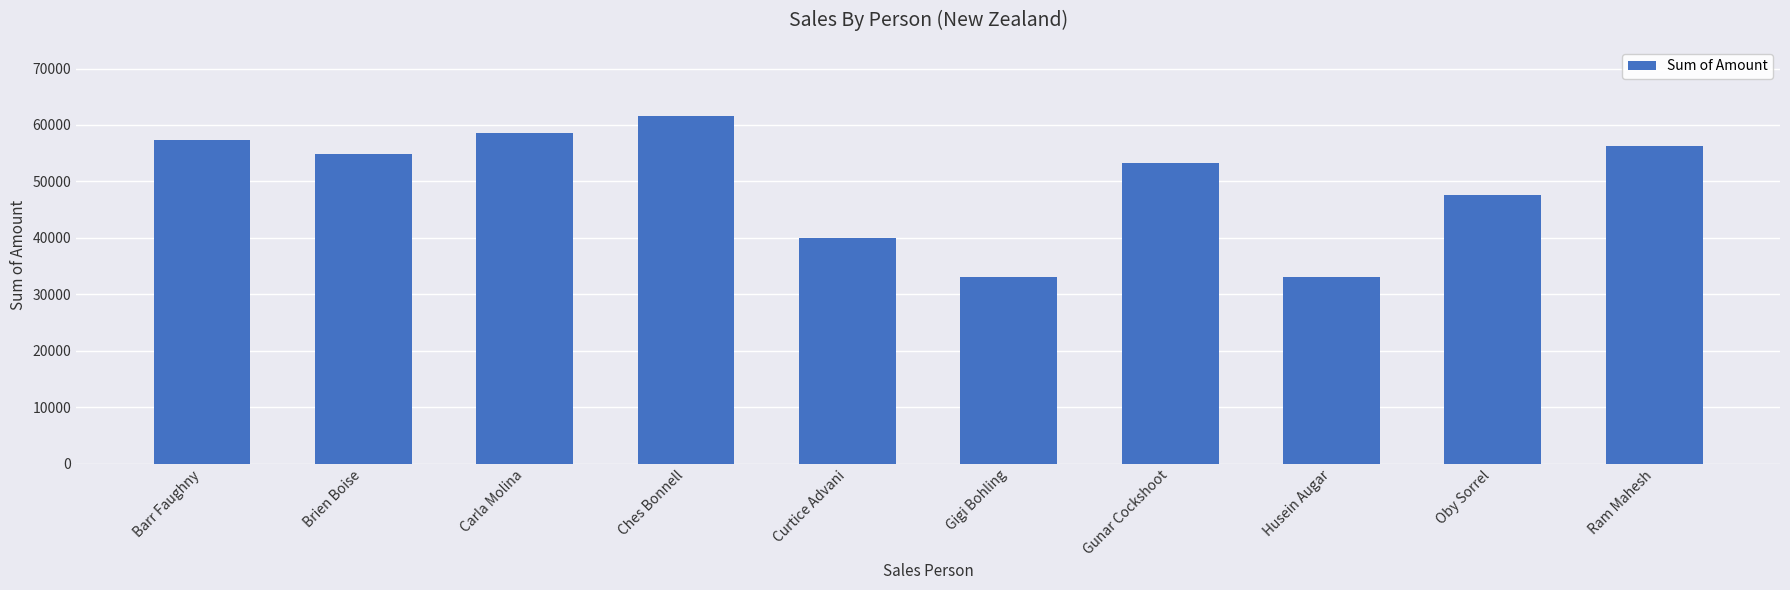

What is the sum of all values?

495901